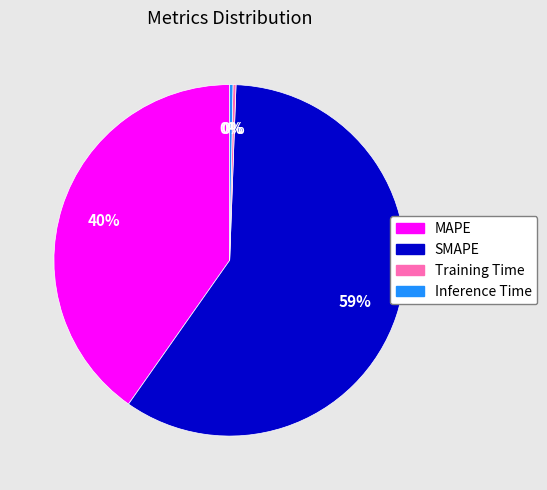

Is SMAPE the majority of the pie?

Yes